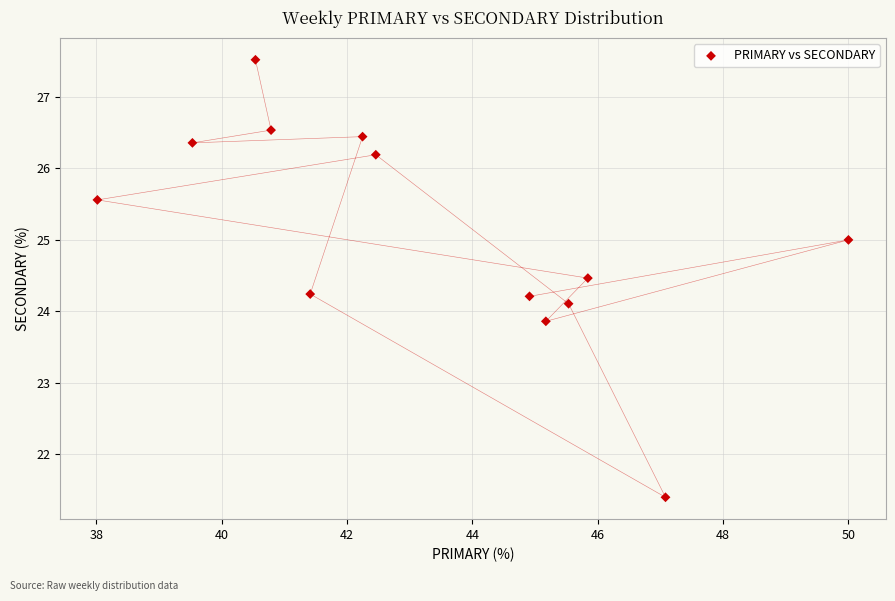

What is the range of Y values (max minus min)?

6.1